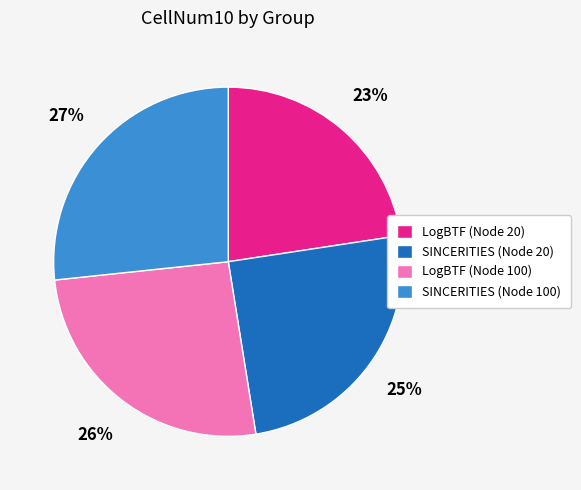

What is the largest slice in the pie chart?

SINCERITIES (Node 100)